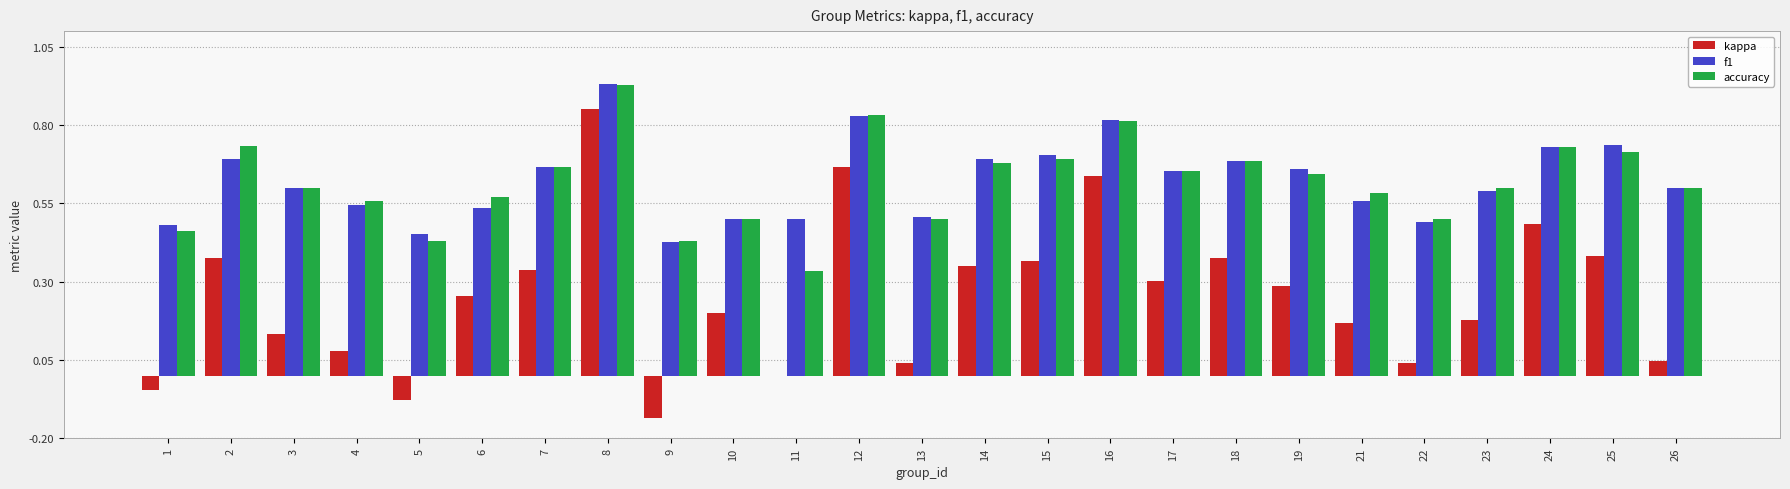

What are all the series names shown in the legend?

kappa, f1, accuracy